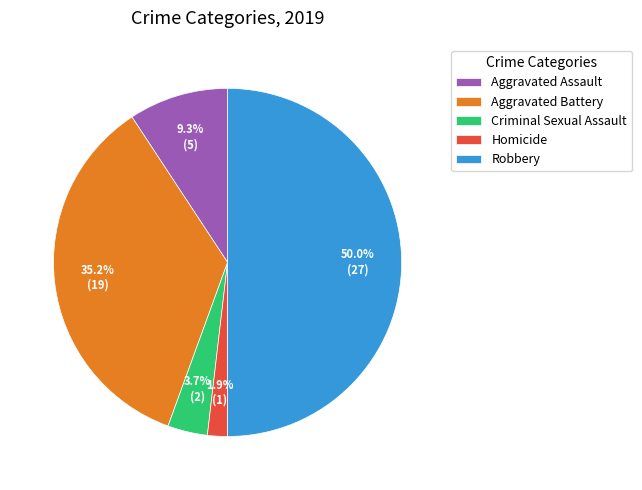

The Criminal Sexual Assault slice represents 4% of the pie. True or false?

True